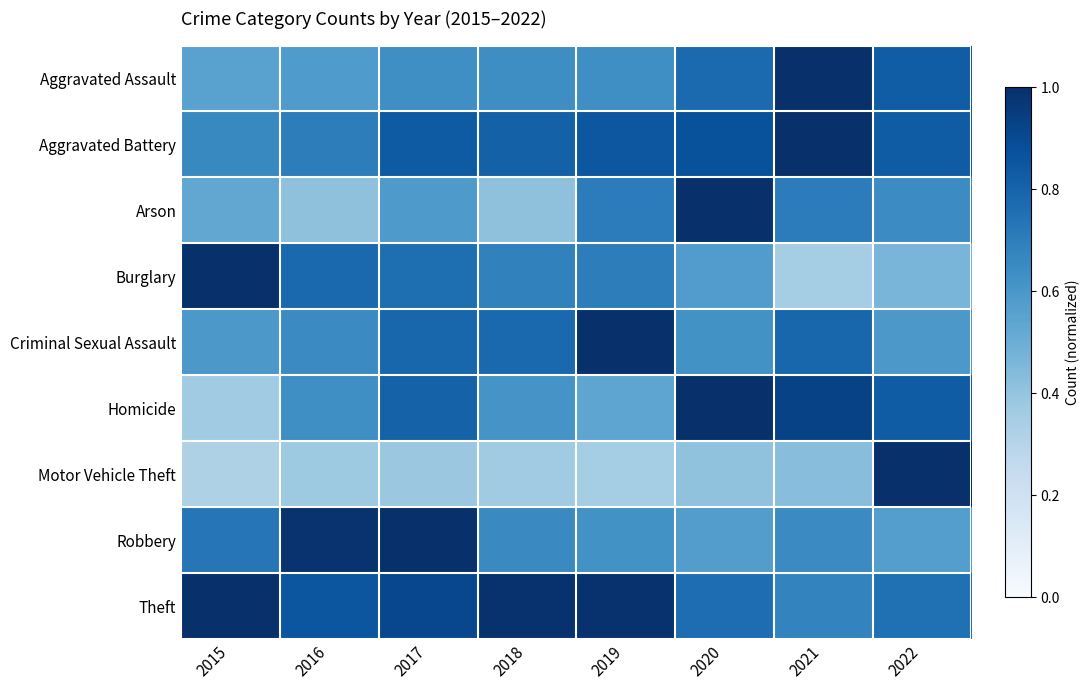

At 2022, list the series in order from largest to smallest.

Motor Vehicle Theft, Aggravated Battery, Homicide, Aggravated Assault, Theft, Arson, Criminal Sexual Assault, Robbery, Burglary